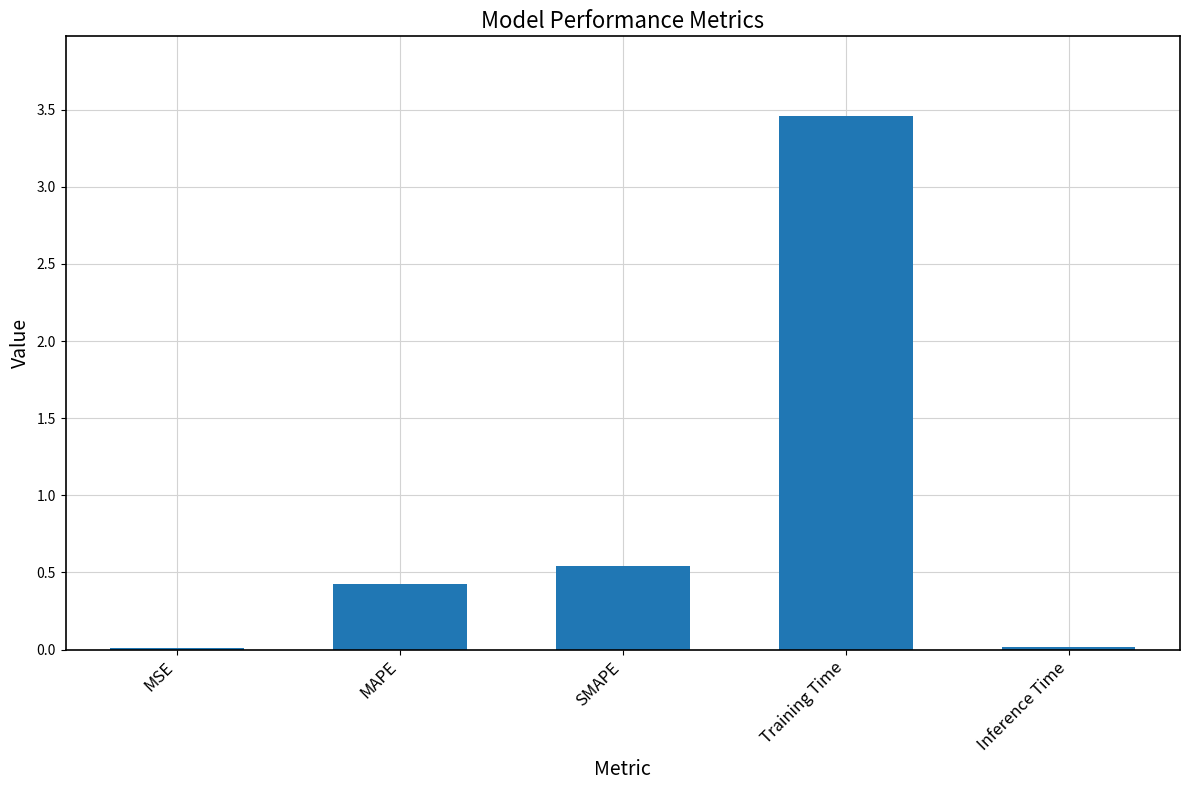

At which category does the chart reach its peak across all series?

Training Time